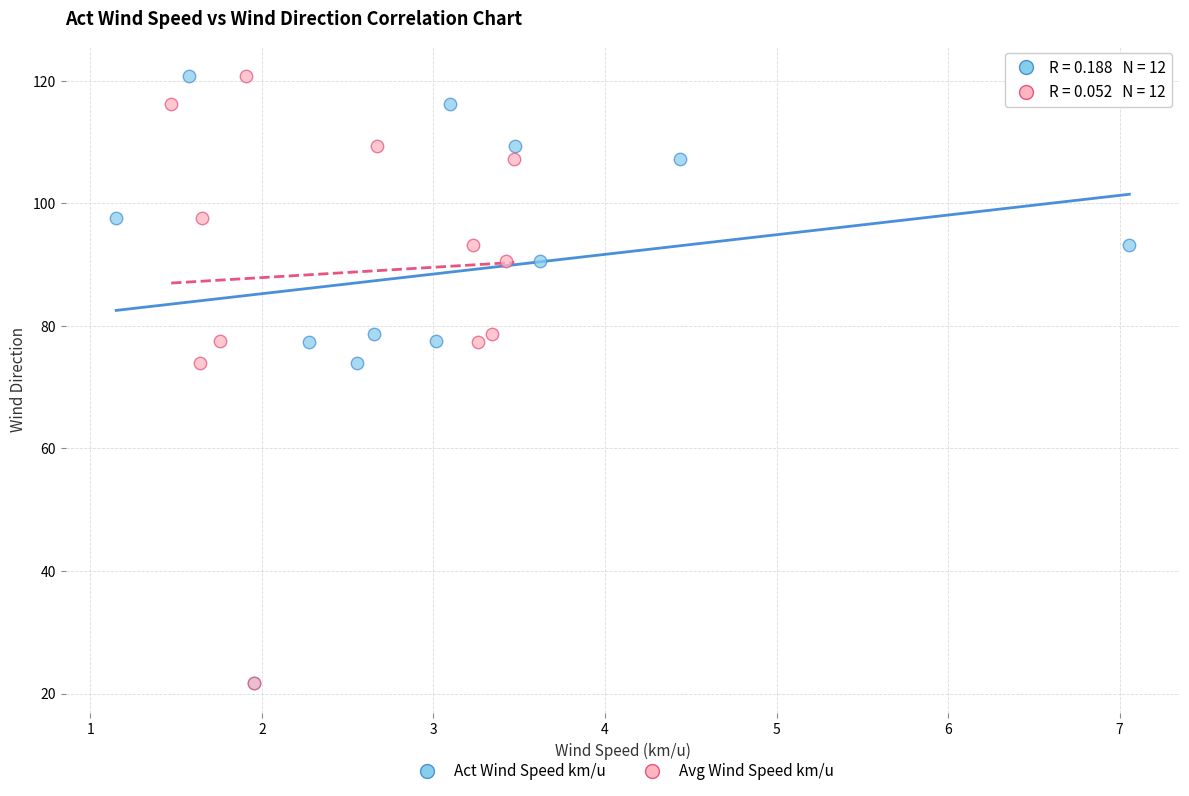

What are all the series names shown in the legend?

Act Wind Speed km/u, Avg Wind Speed km/u